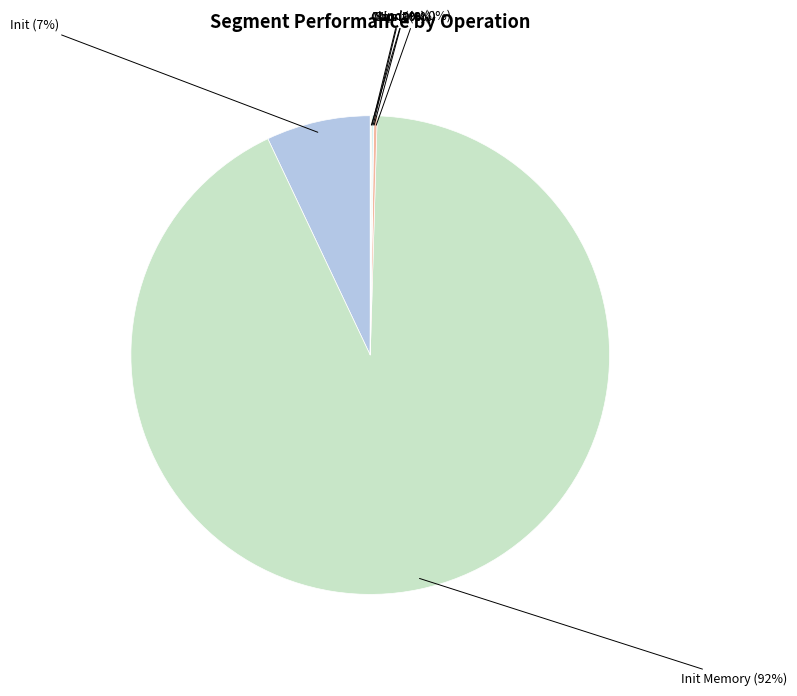

How many segments does this pie chart have?

7